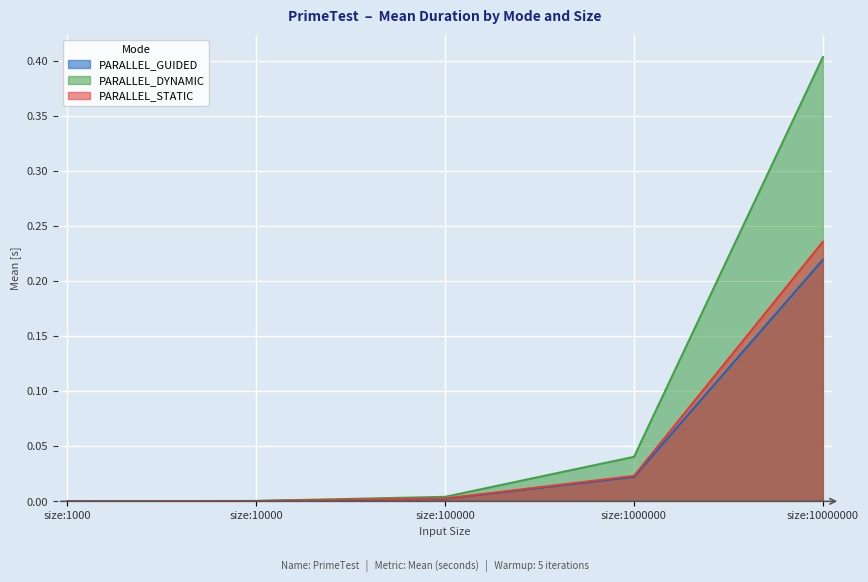

Rank the series at size:1000 from highest to lowest value.

PARALLEL_STATIC, PARALLEL_DYNAMIC, PARALLEL_GUIDED